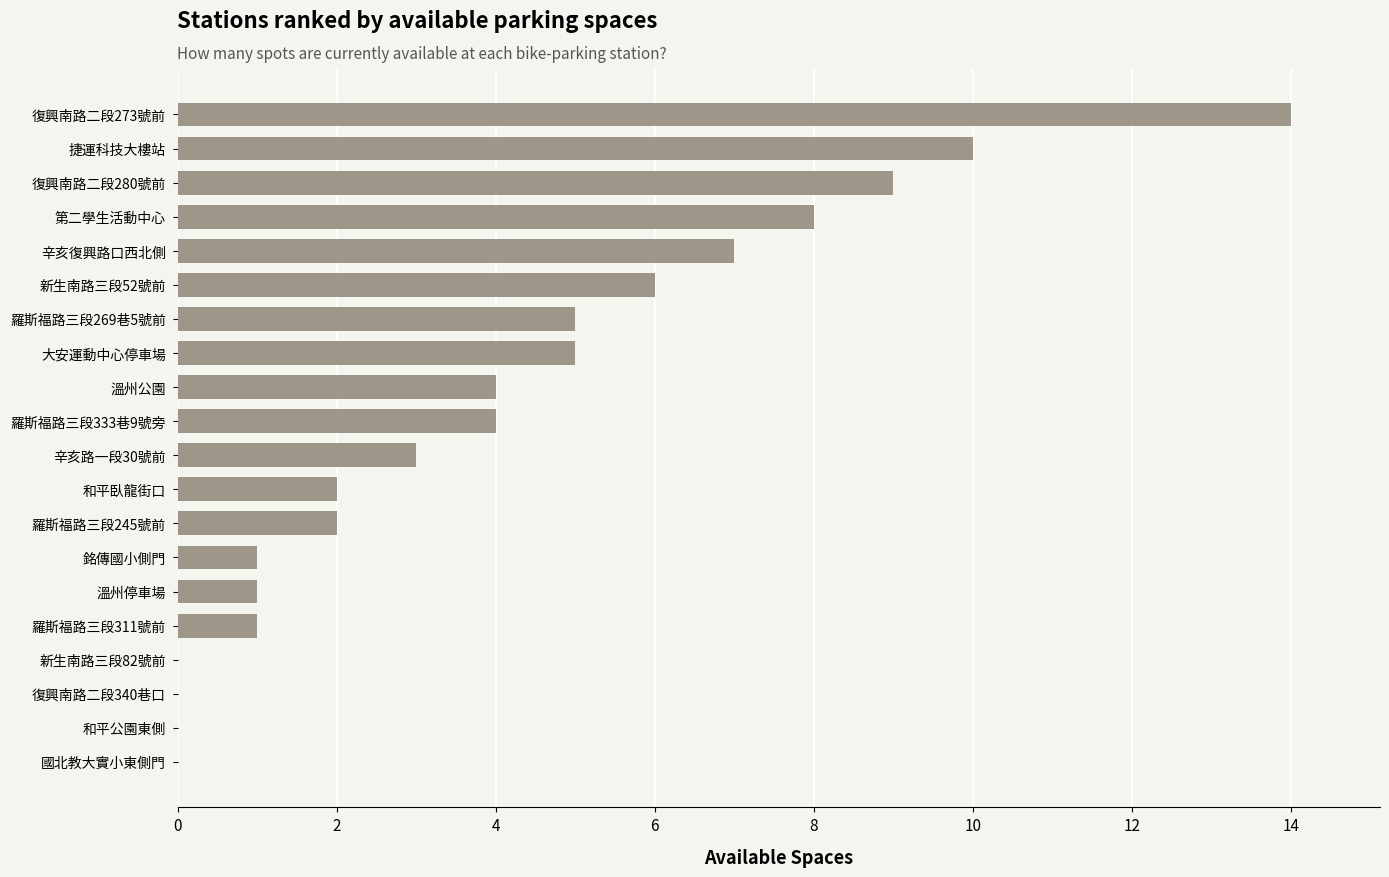

What is the sum of all values?

82